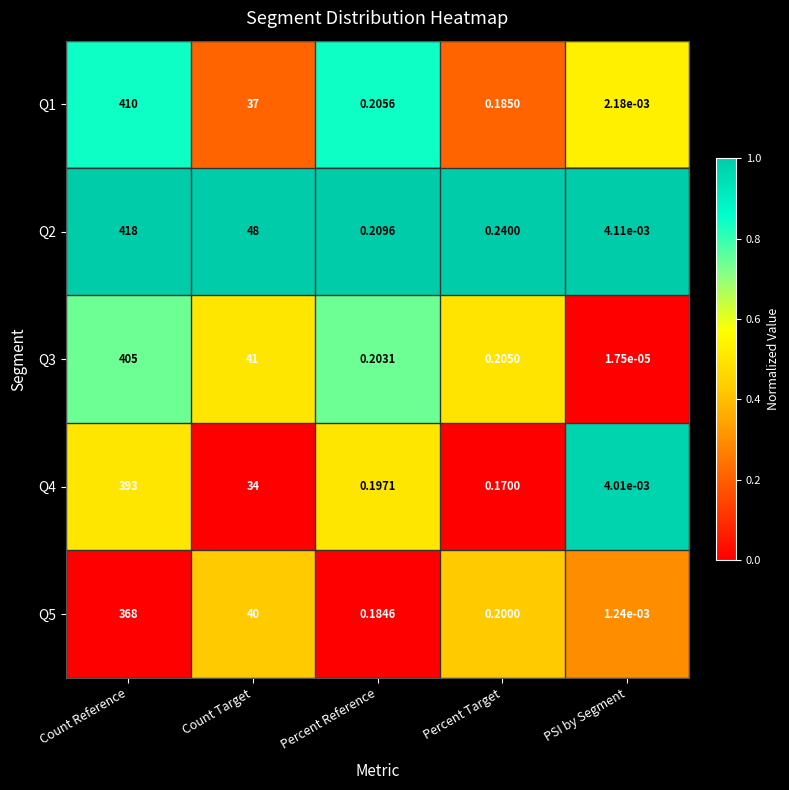

At which label is Q1 closest to 205?

Count Target